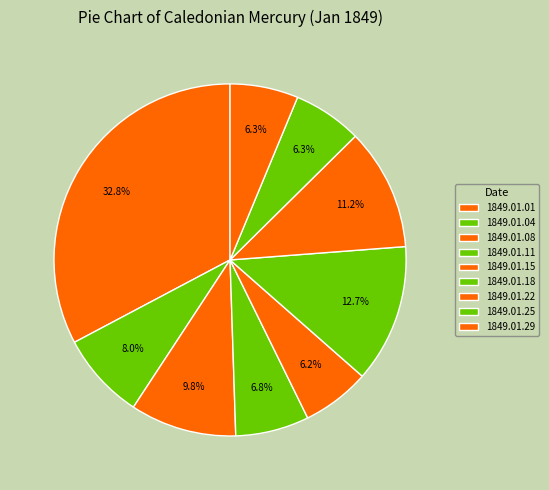

Count the number of slices in the pie.

9